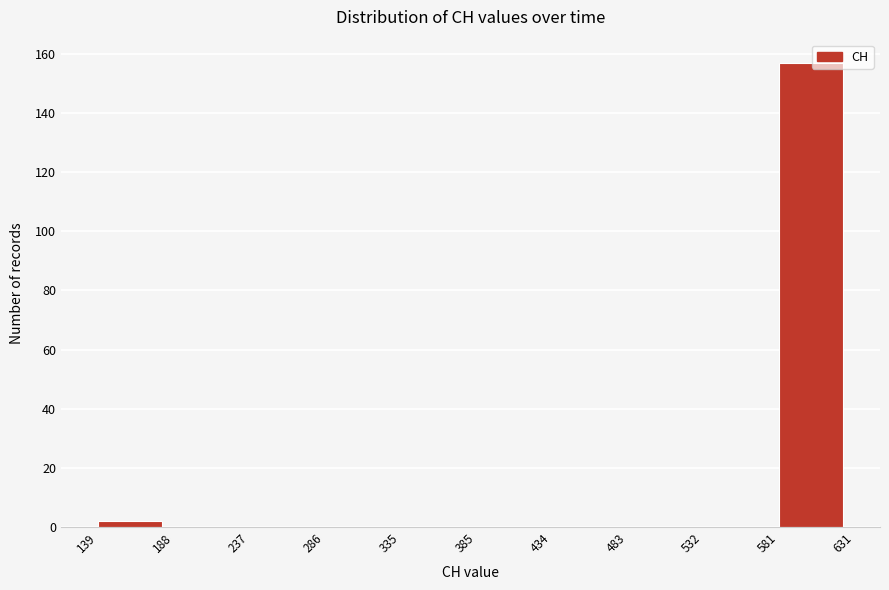

Over which range of the x-axis is the bar tallest?

581 to 631